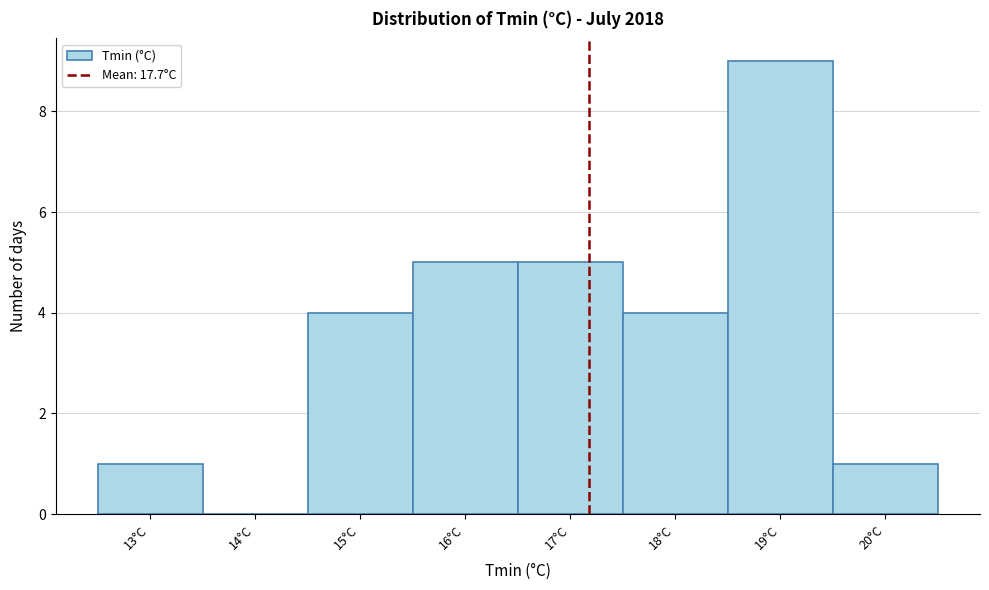

Reading right to left, extract all data points from this chart.

20°C=1	19°C=9	18°C=4	17°C=5	16°C=5	15°C=4	14°C=0	13°C=1